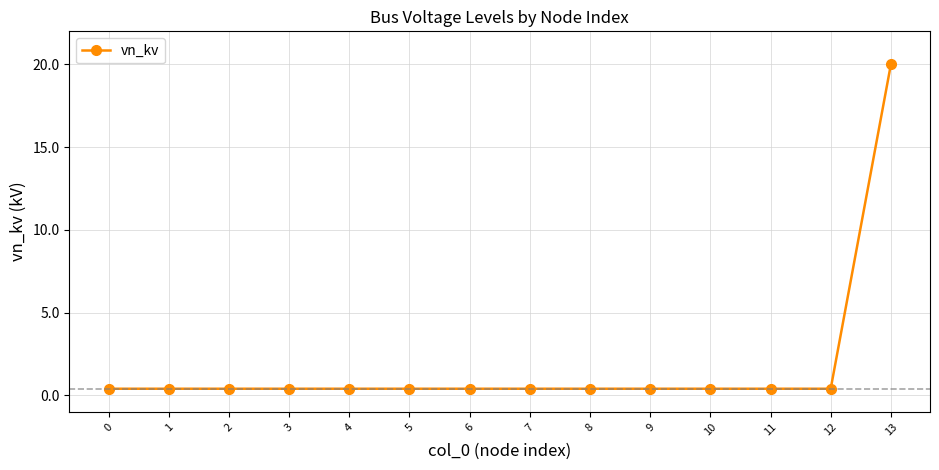

Read the value at 11.

0.4